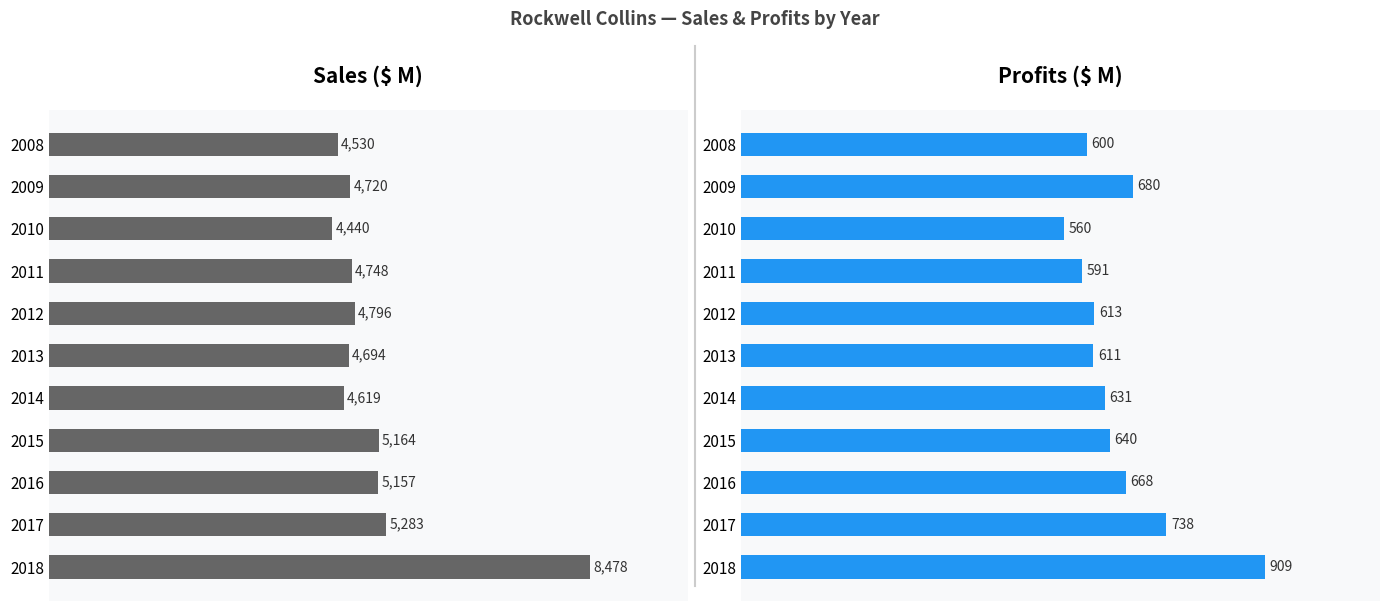

At how many categories does at least one series exceed 6442?

1